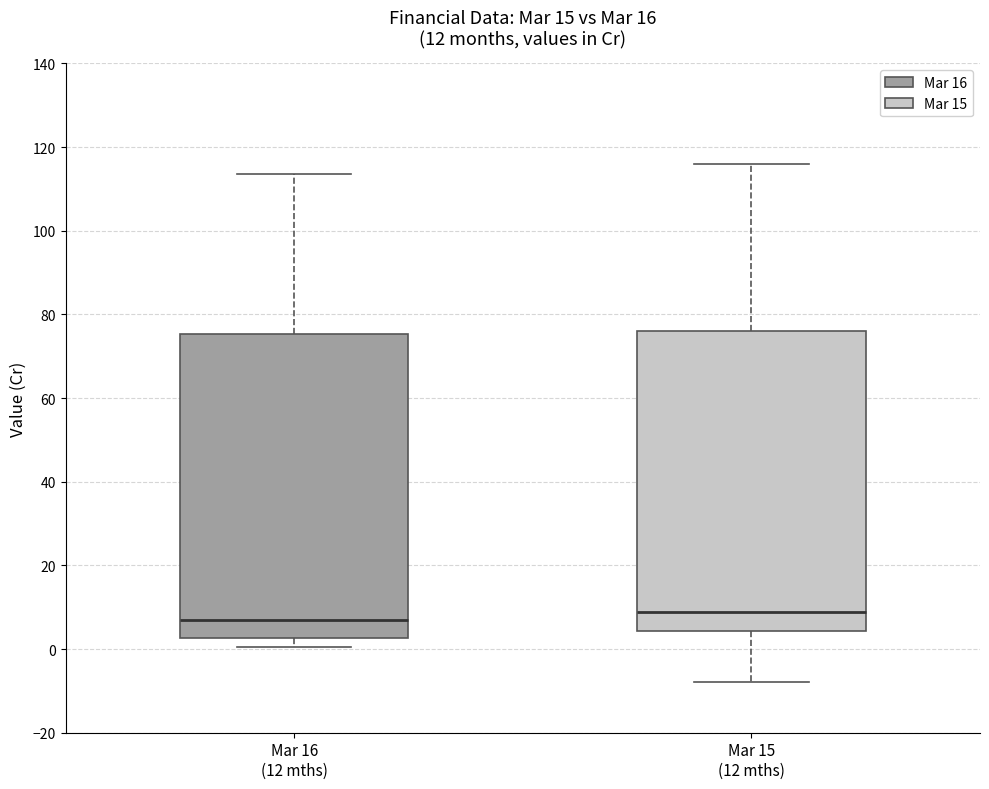

Which box's median line is the lowest?

Mar 16 (12 mths)